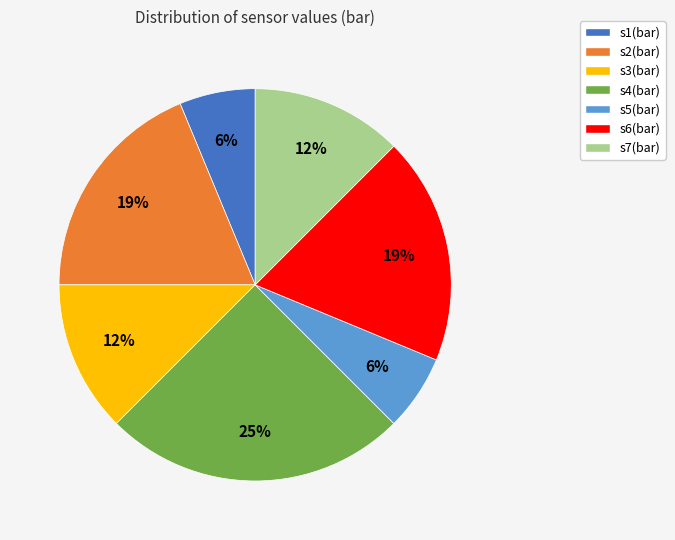

What is the largest slice in the pie chart?

s4(bar)